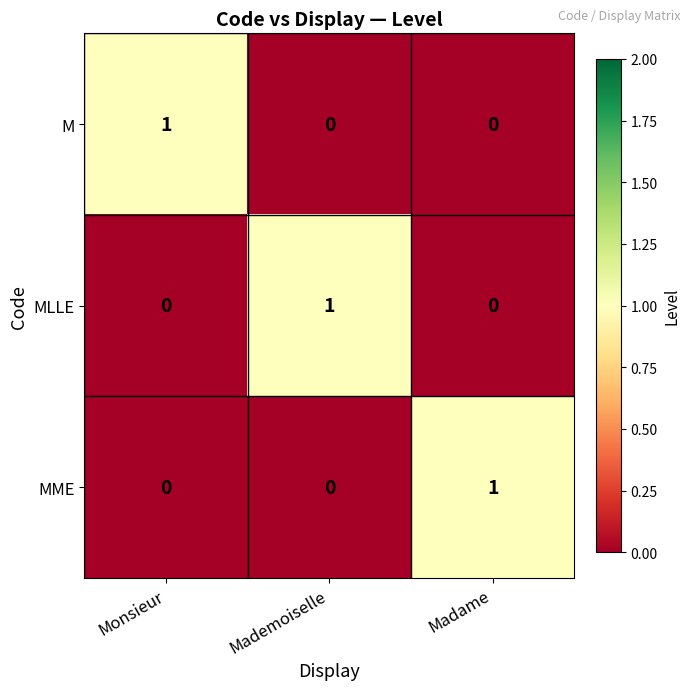

At how many categories does at least one series exceed 0?

3